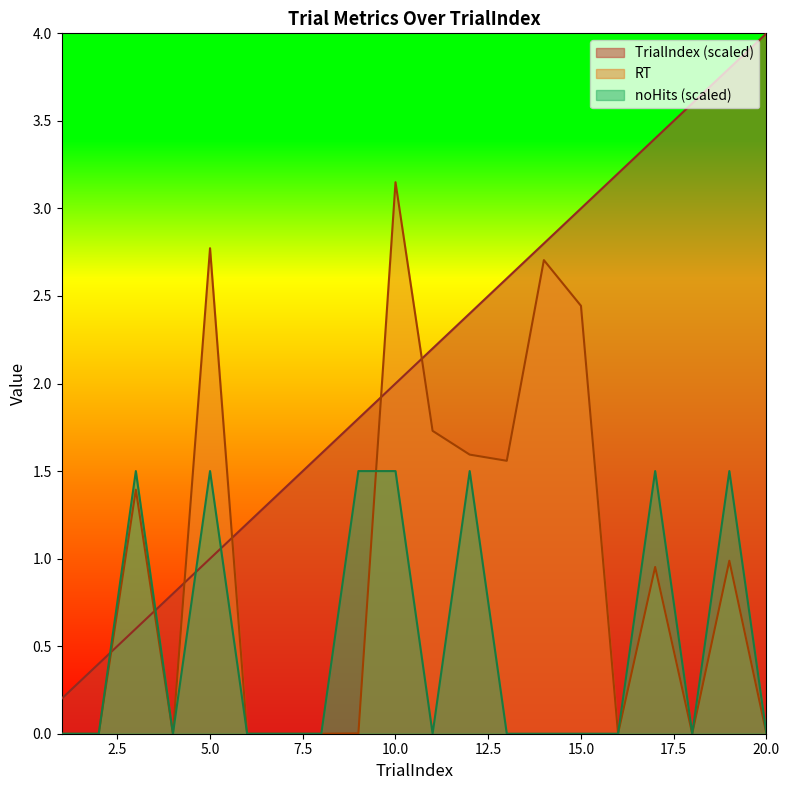

Reading left to right, what are all the values shown in this chart?

TrialIndex: 1=0.2	2=0.4	3=0.6	4=0.8	5=1.0	6=1.2	7=1.4	8=1.6	9=1.8	10=2.0	11=2.2	12=2.4	13=2.6	14=2.8	15=3.0	16=3.2	17=3.4	18=3.6	19=3.8	20=4.0
RT: 1=0.0	2=0.0	3=1.4	4=0.0	5=2.8	6=0.0	7=0.0	8=0.0	9=0.0	10=3.1	11=1.7	12=1.6	13=1.6	14=2.7	15=2.4	16=0.0	17=1.0	18=0.0	19=1.0	20=0.0
noHits: 1=0.0	2=0.0	3=1.5	4=0.0	5=1.5	6=0.0	7=0.0	8=0.0	9=1.5	10=1.5	11=0.0	12=1.5	13=0.0	14=0.0	15=0.0	16=0.0	17=1.5	18=0.0	19=1.5	20=0.0